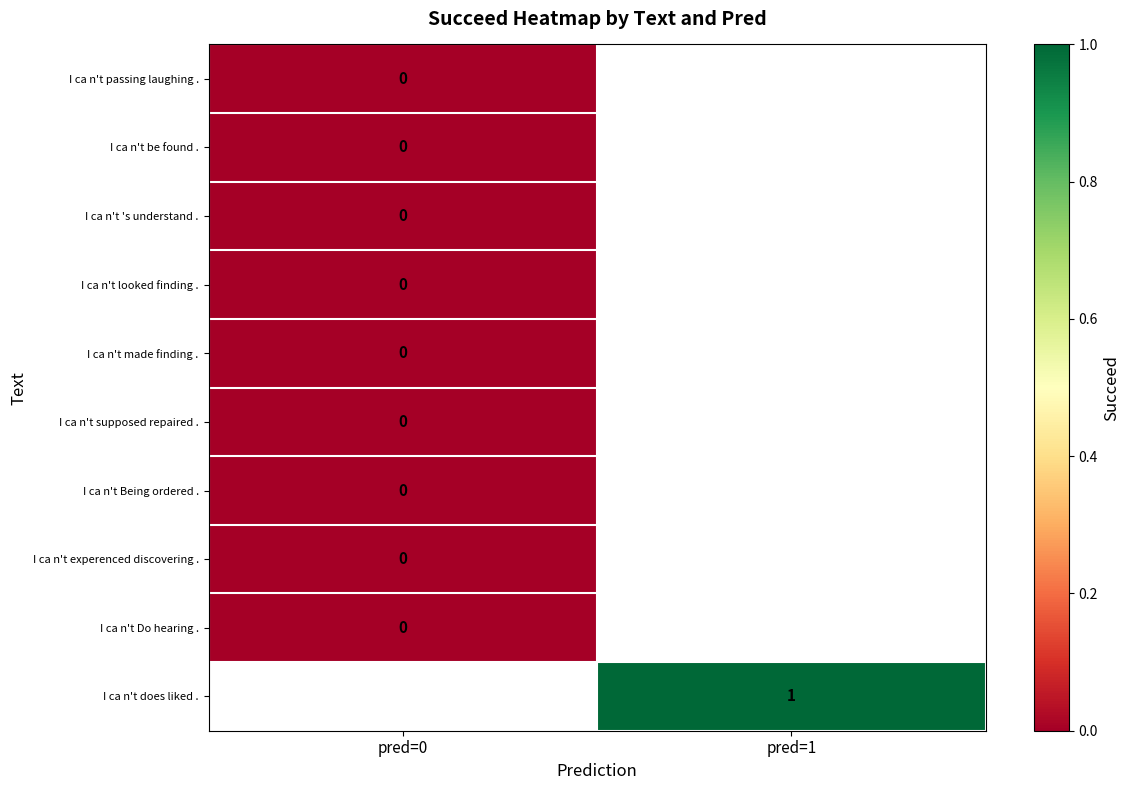

Is the value of I ca n't does liked . at pred=1 greater than the value of I ca n't experenced discovering . at pred=0?

Yes